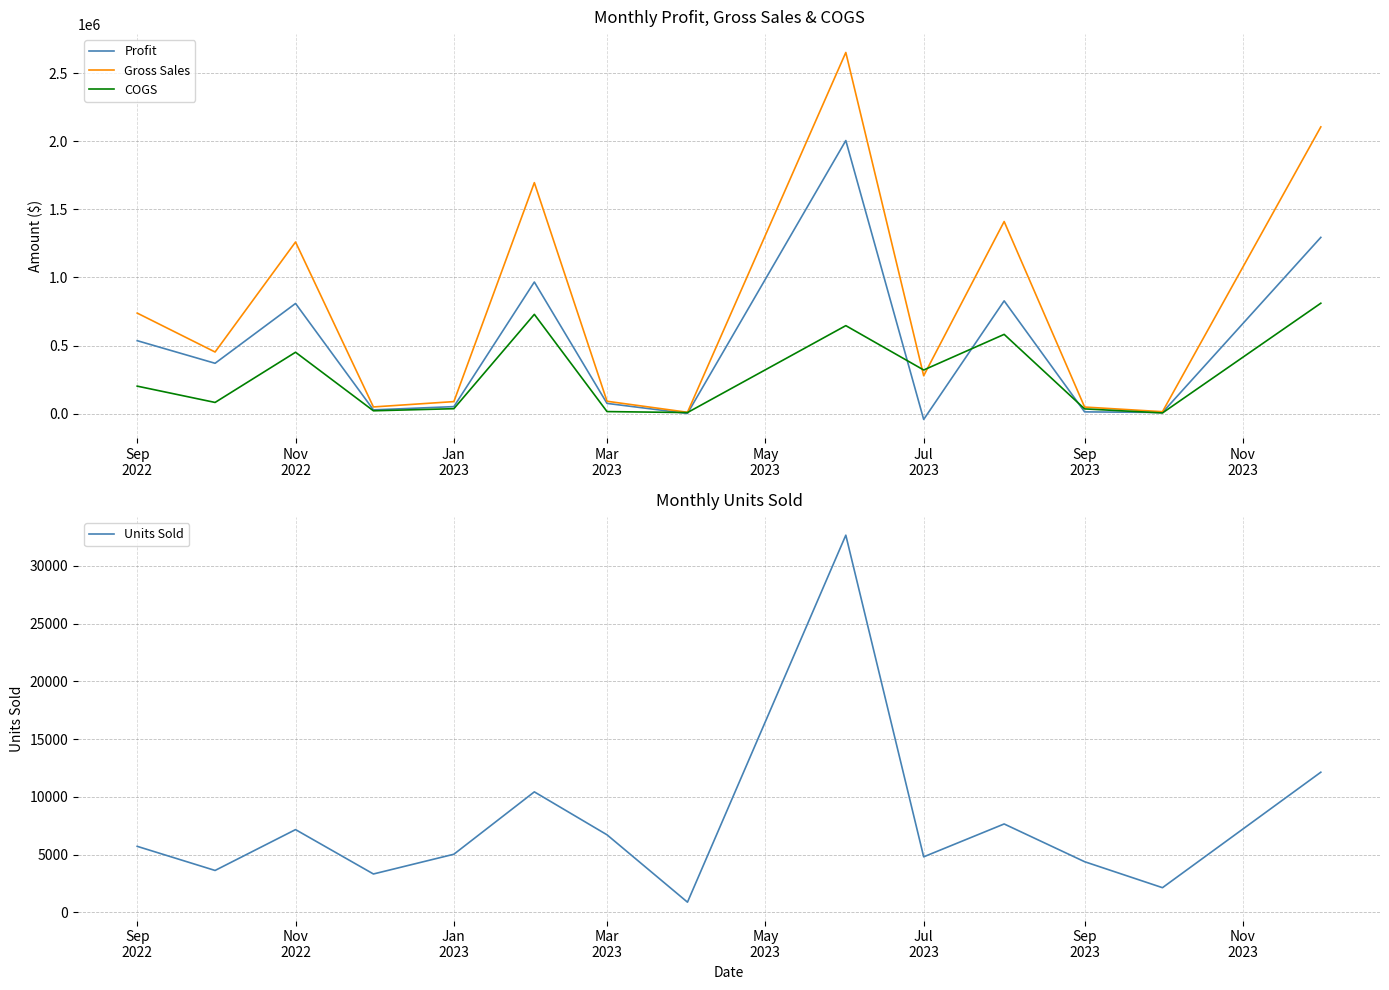

What is the maximum value for Profit?

2005242